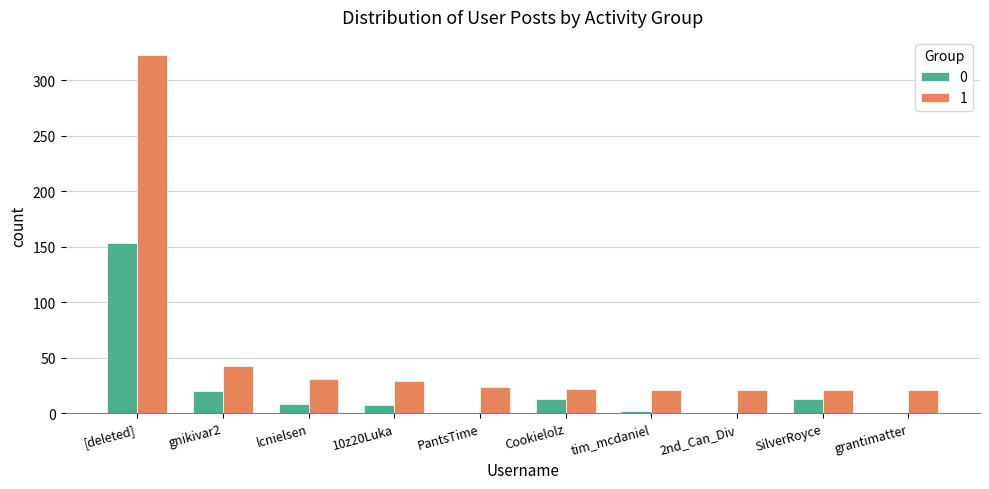

What is the total value across all series at SilverRoyce?

34